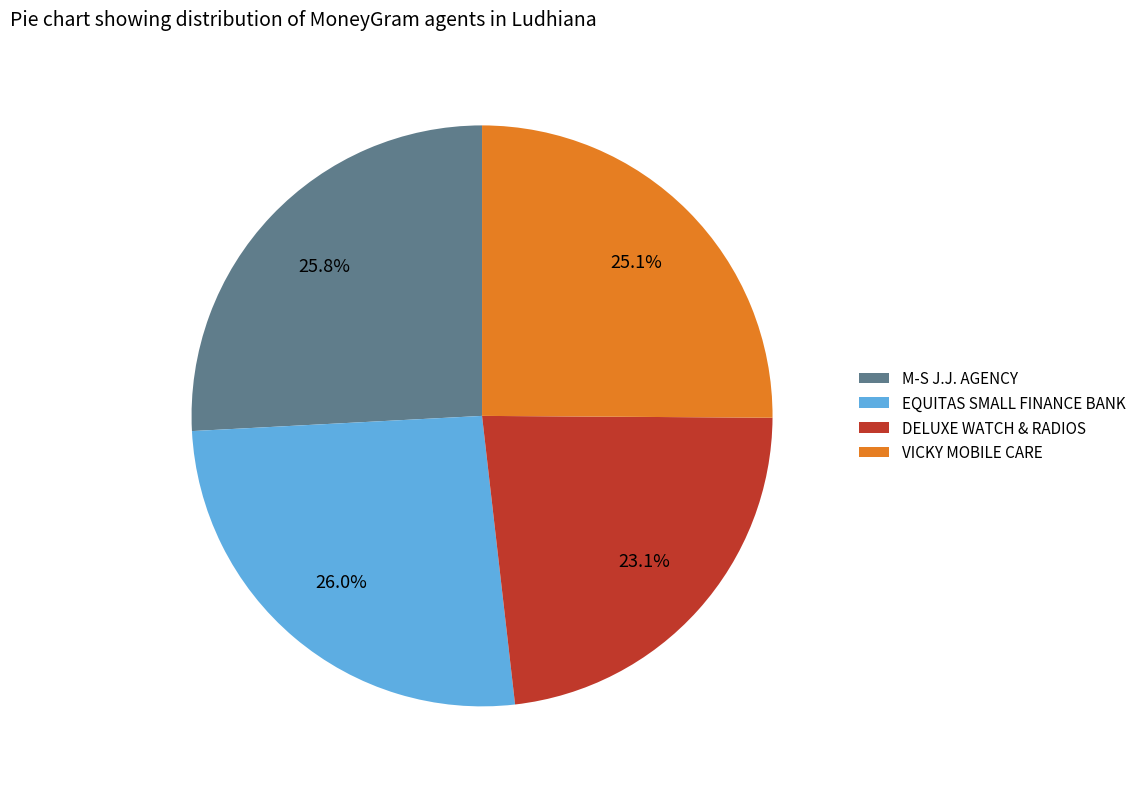

What percentage do EQUITAS SMALL FINANCE BANK and VICKY MOBILE CARE together represent?

51.1%